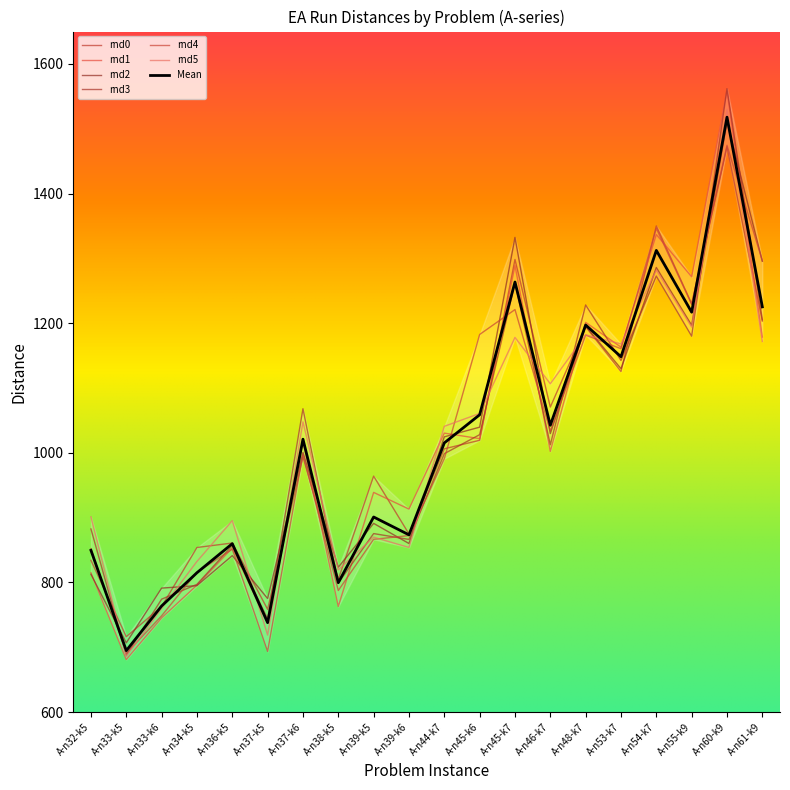

What is the sum of all rnd0 values?

20392.9